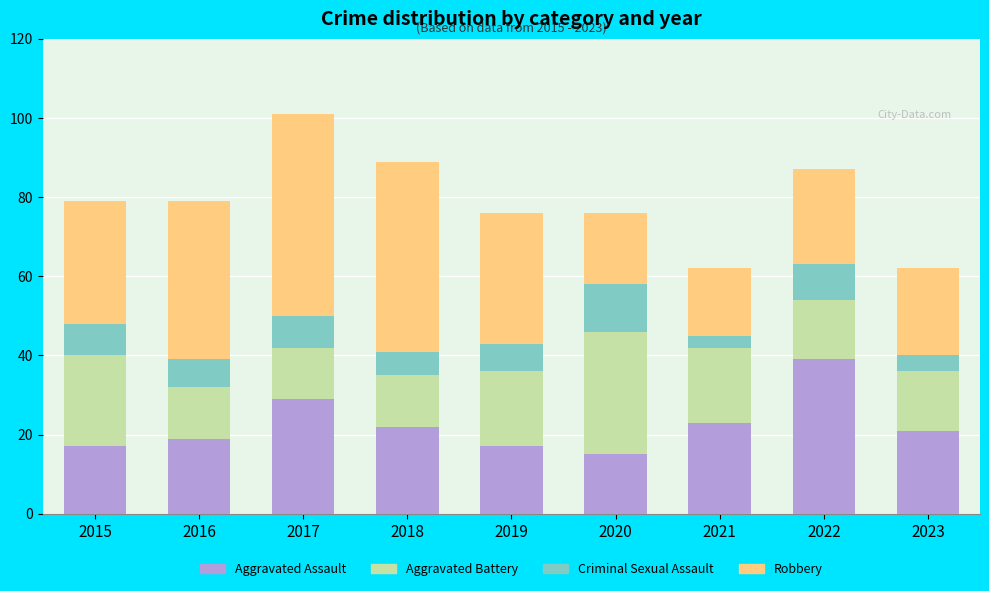

How many bars are there in total?

9